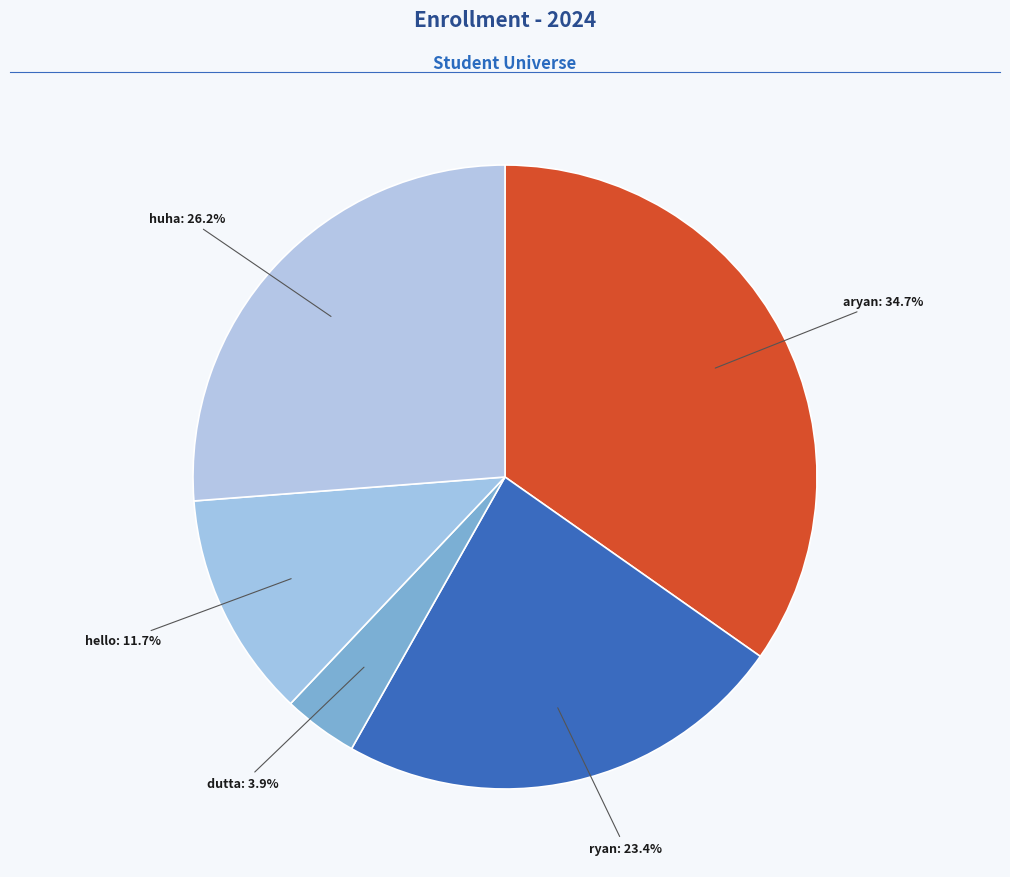

Does any single category account for the majority?

No